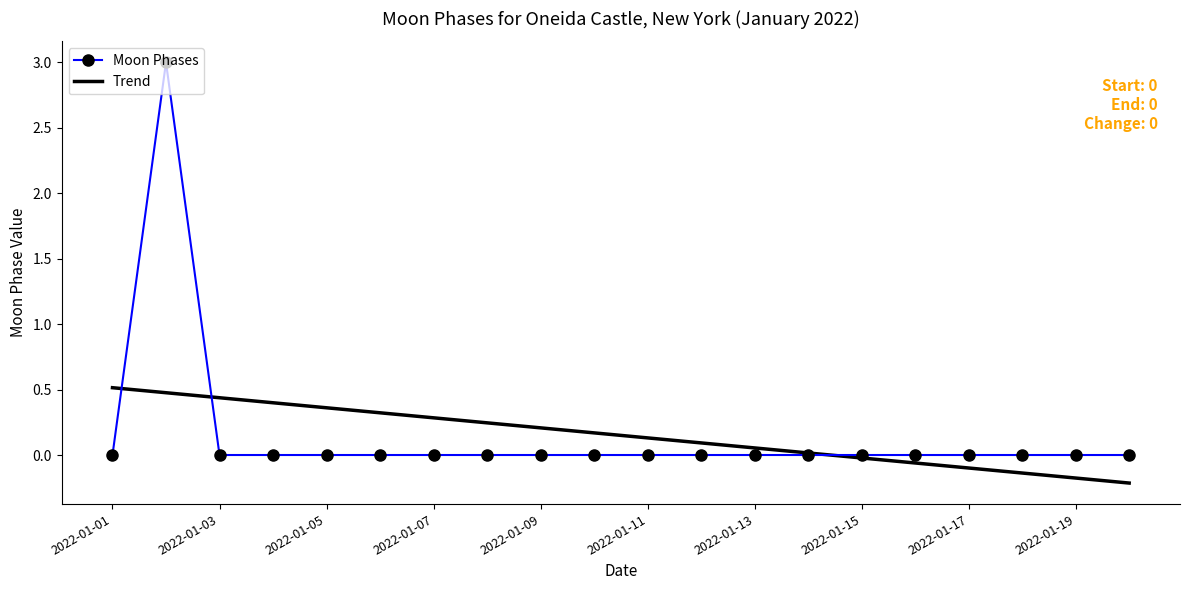

Which series has the largest range (max minus min)?

Moon Phases